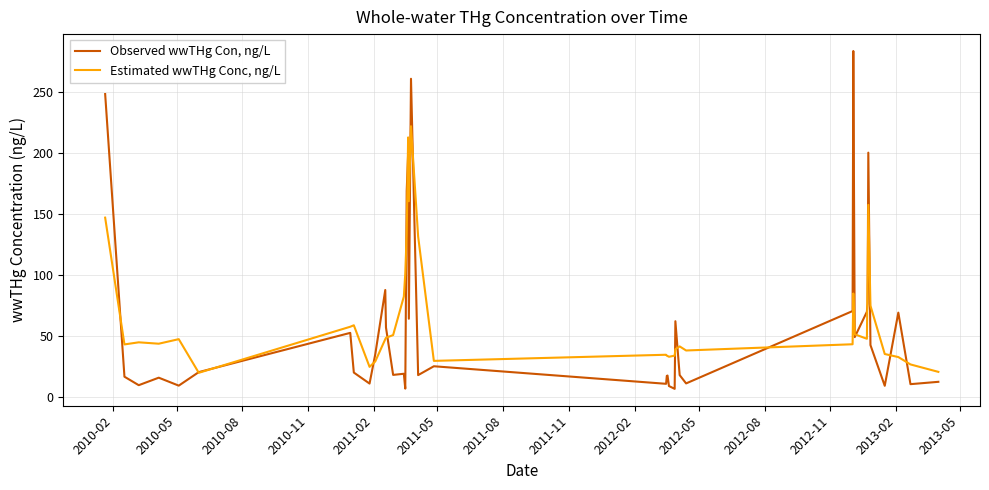

What is the highest value of the Observed wwTHg Con, ng/L series?

283.3